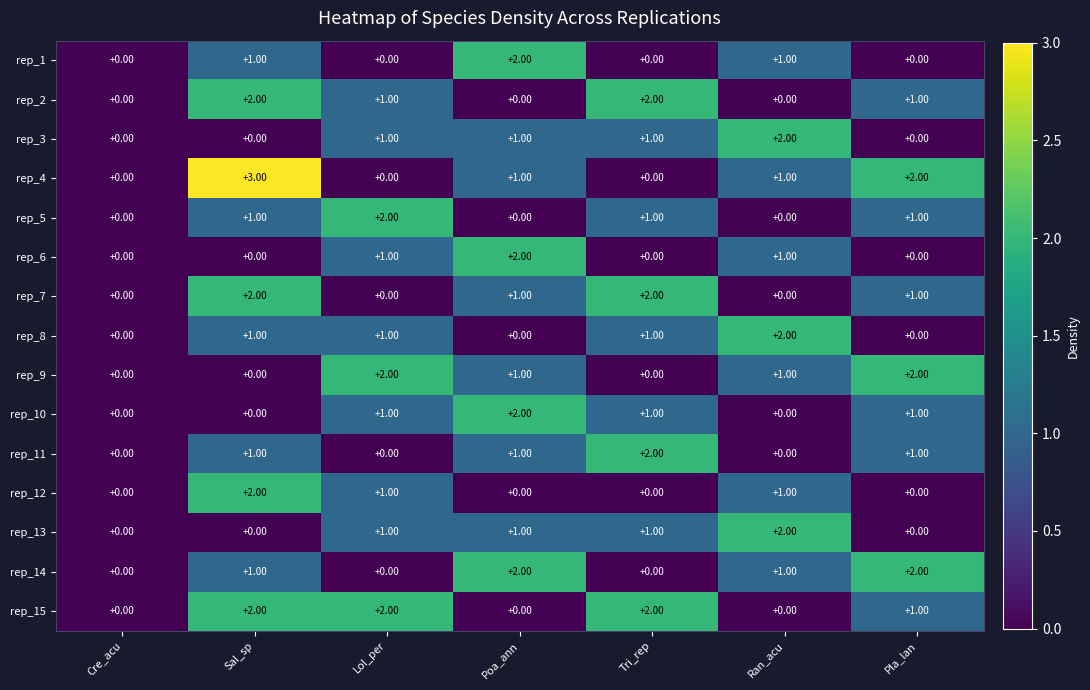

Which category has the highest value in the rep_6 series?

Poa_ann